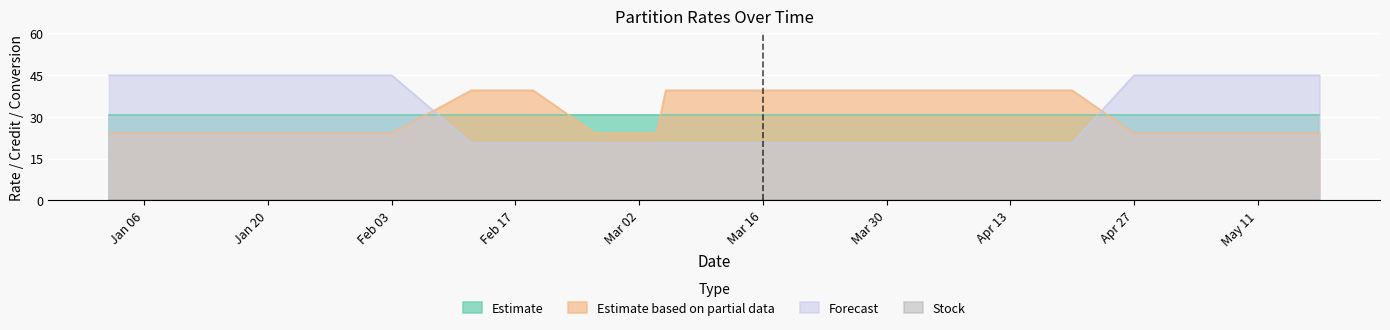

The prt_conv_b_x series shows 10.3 at 2020-04-06. True or false?

False